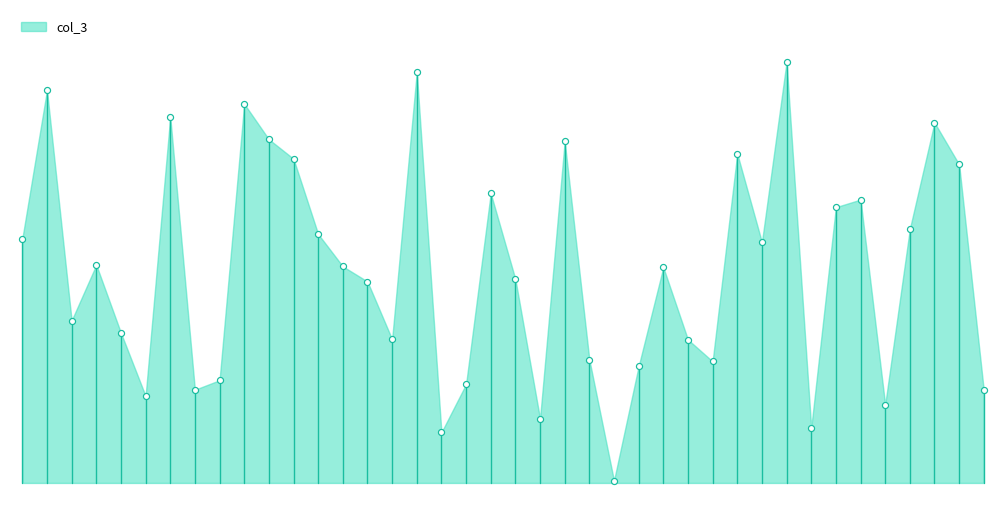

Approximately how many times larger is the value at 2022-01-30 compared to 2022-01-26?

2.6